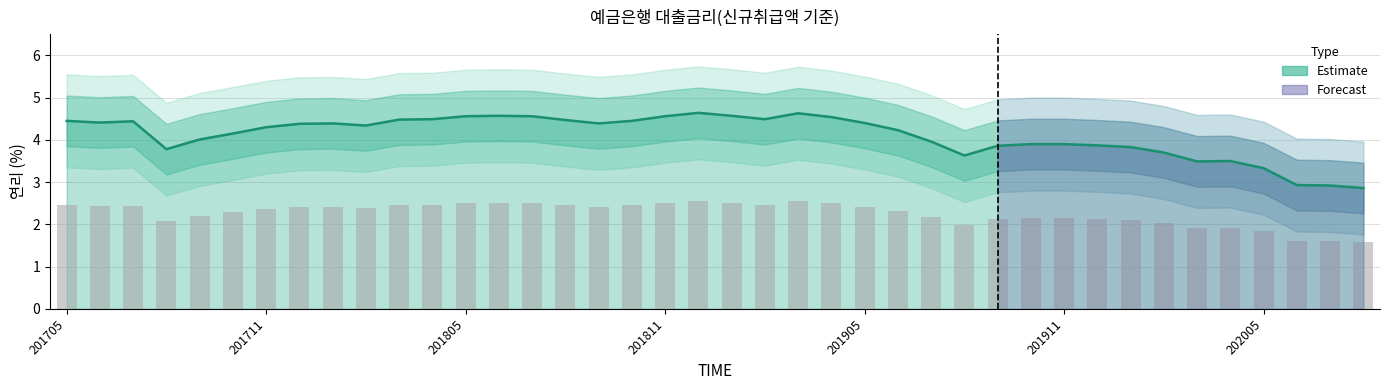

Reading right to left, extract all data points from this chart.

2.9	2.9	2.9	3.3	3.5	3.5	3.7	3.8	3.9	3.9	3.9	3.9	3.6	4.0	4.2	4.4	4.5	4.6	4.5	4.6	4.6	4.6	4.5	4.4	4.5	4.6	4.6	4.6	4.5	4.5	4.3	4.4	4.4	4.3	4.2	4.0	3.8	4.4	4.4	4.5